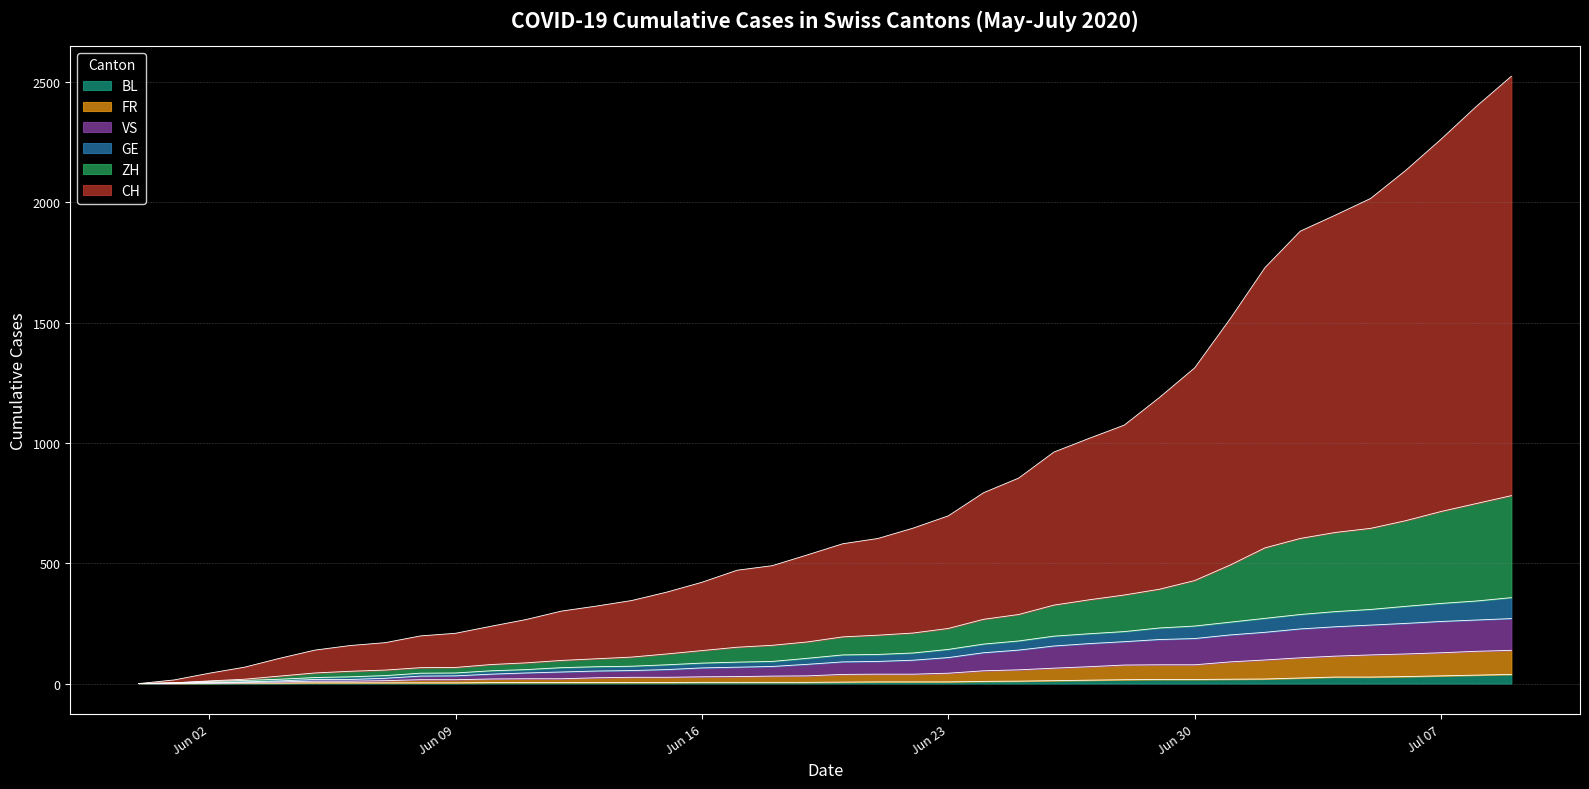

What is the maximum value shown in the chart?

2524